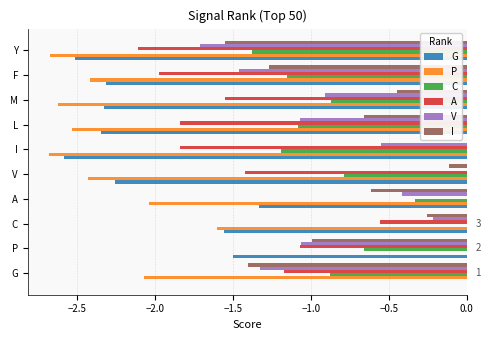

Which category has the highest value in the G series?

G